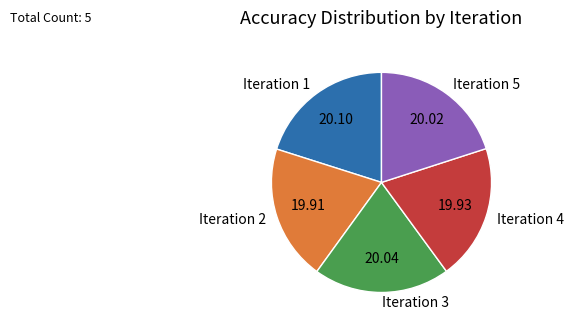

Is it true that Iteration 3 is 20% of the pie?

True